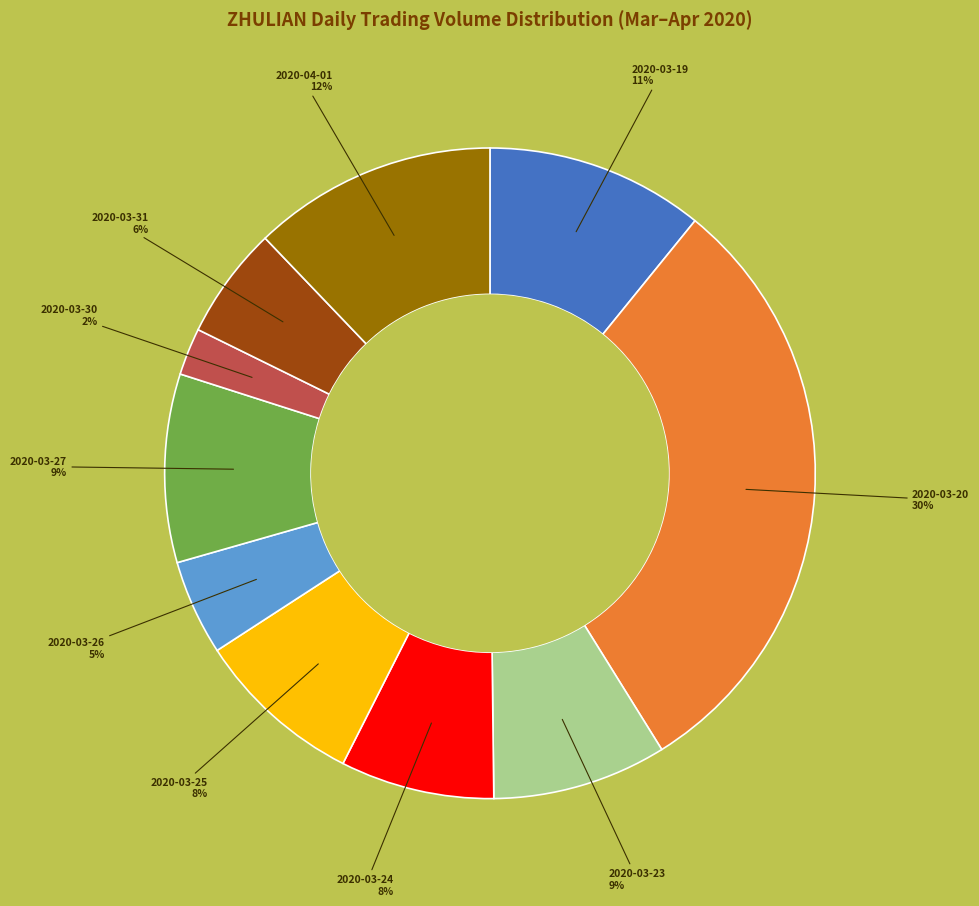

What is the ratio of the value at 2020-03-26 to the value at 2020-03-31?

0.8